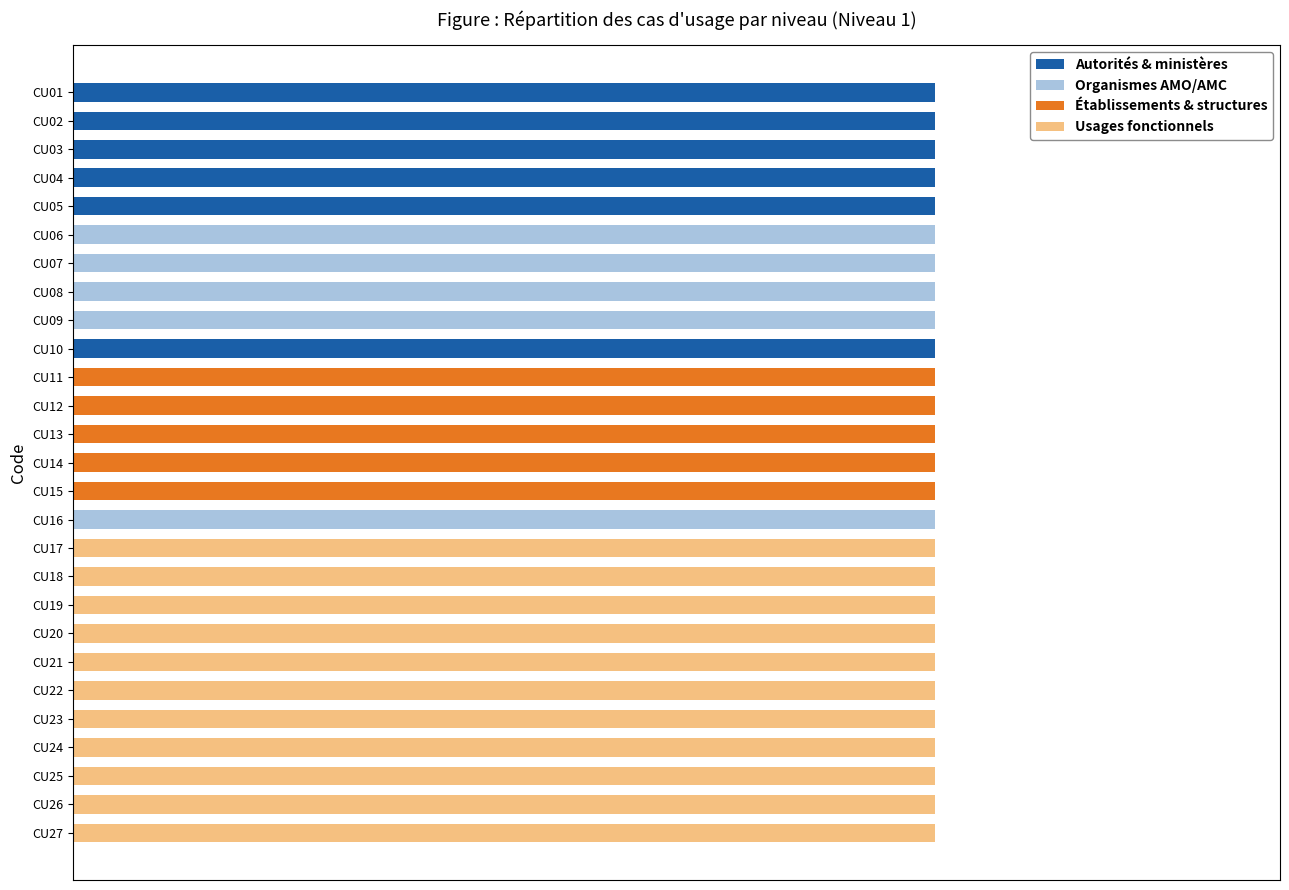

Which series has the widest spread of values?

Autorités & ministères